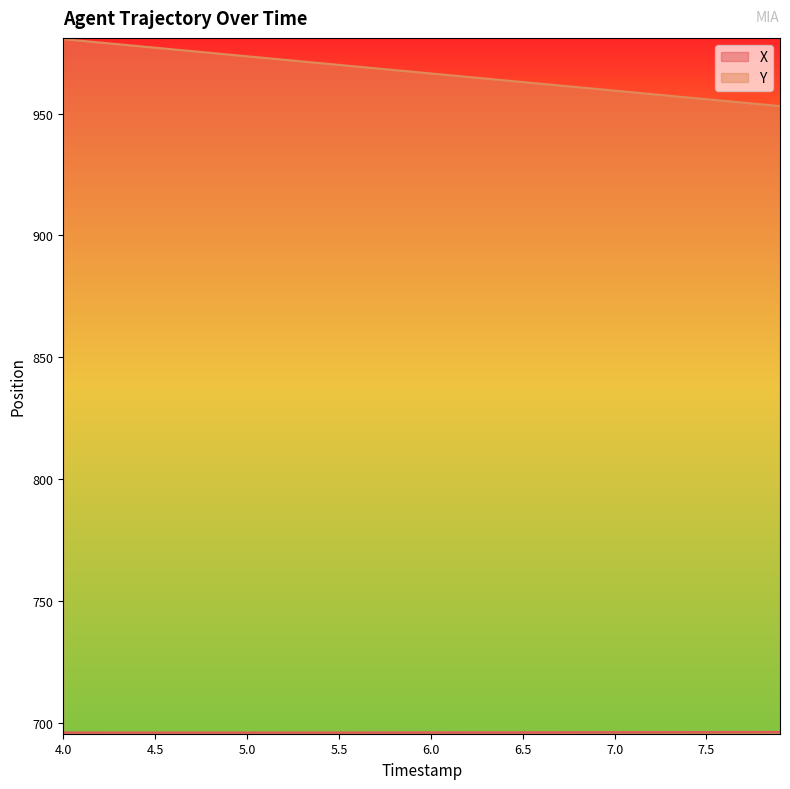

Which series has the largest range (max minus min)?

Y